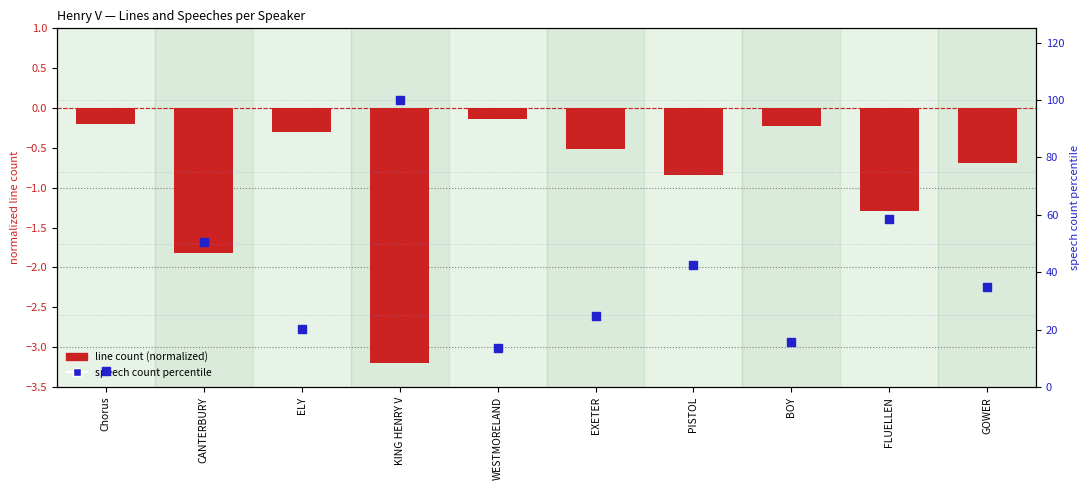

At how many categories does at least one series exceed 94?

1